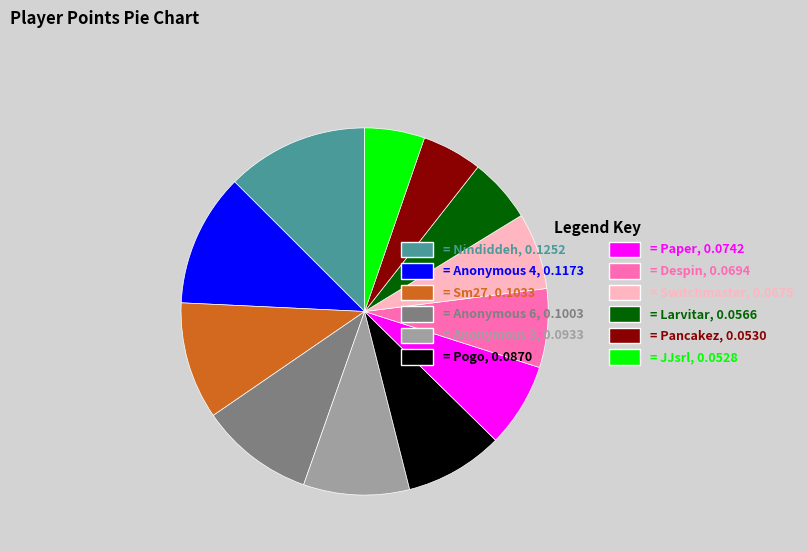

True or false: = Nindiddeh, 0.1252 accounts for 13% of the total.

True